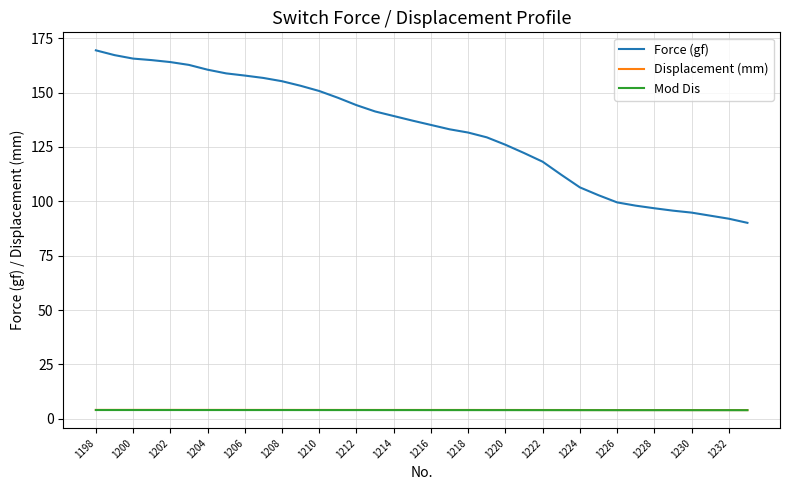

True or false: Force (gf) and Mod Dis cross at least once.

False